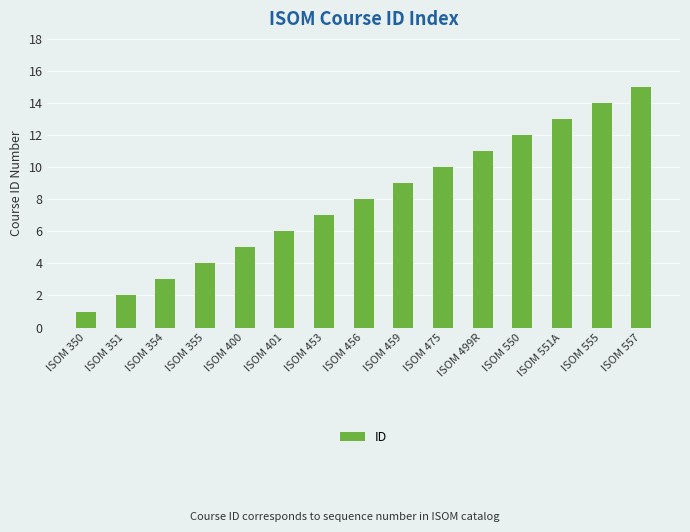

Is it true that the value at ISOM 555 is 19?

False